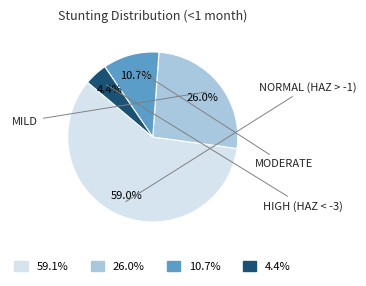

Is there a majority slice in this chart?

Yes